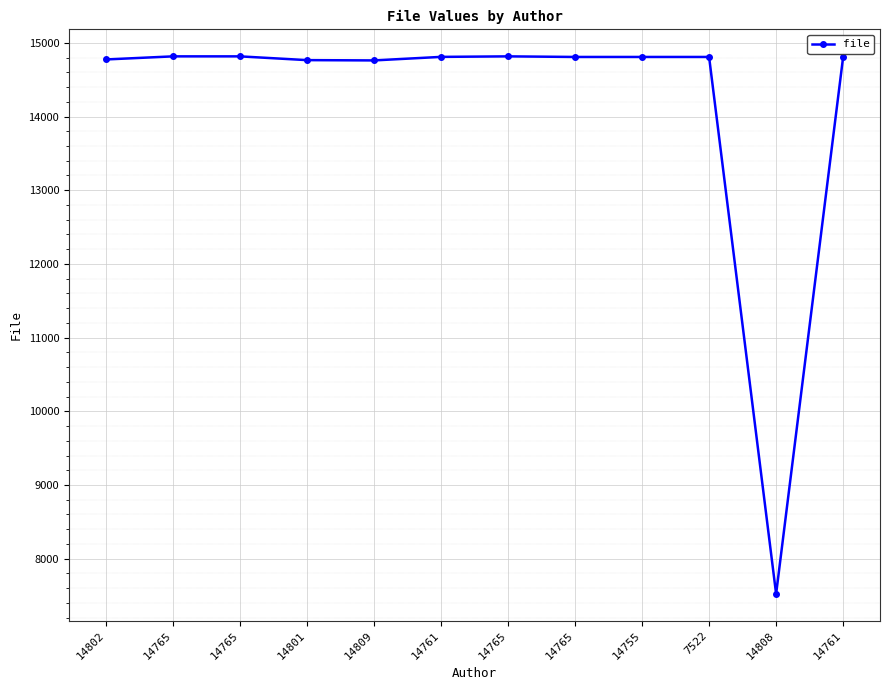

Is this an area chart (filled region under the line)?

No